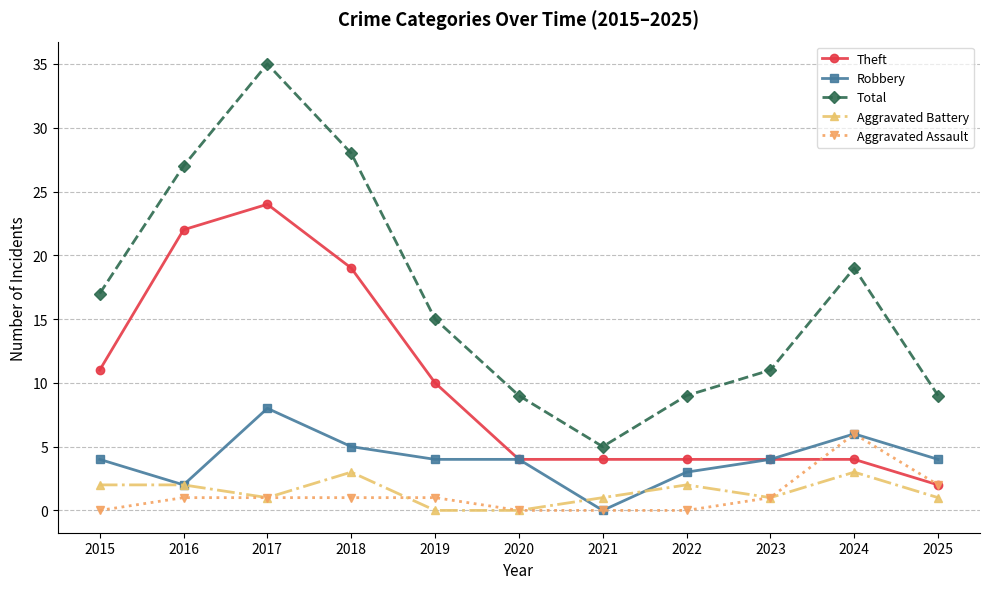

What is the total value across all series at 2024?

38